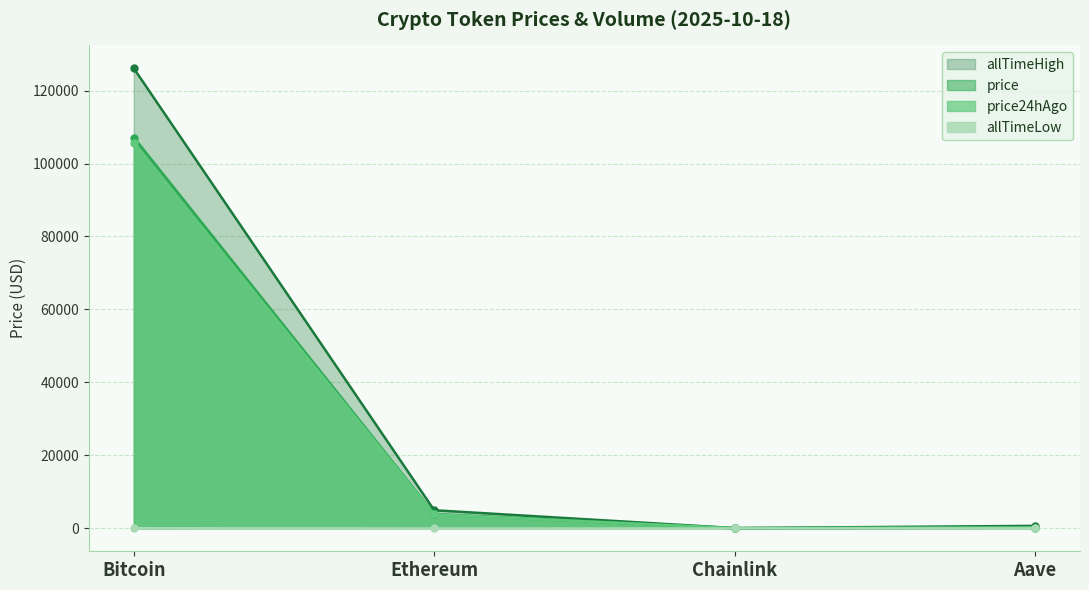

What are all the series names shown in the legend?

allTimeHigh, price, price24hAgo, allTimeLow